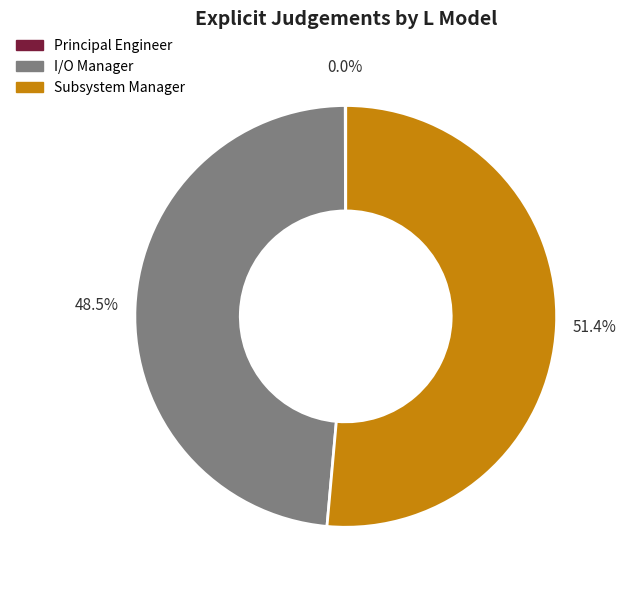

Is the sum of I/O Manager and Subsystem Manager greater than half?

Yes